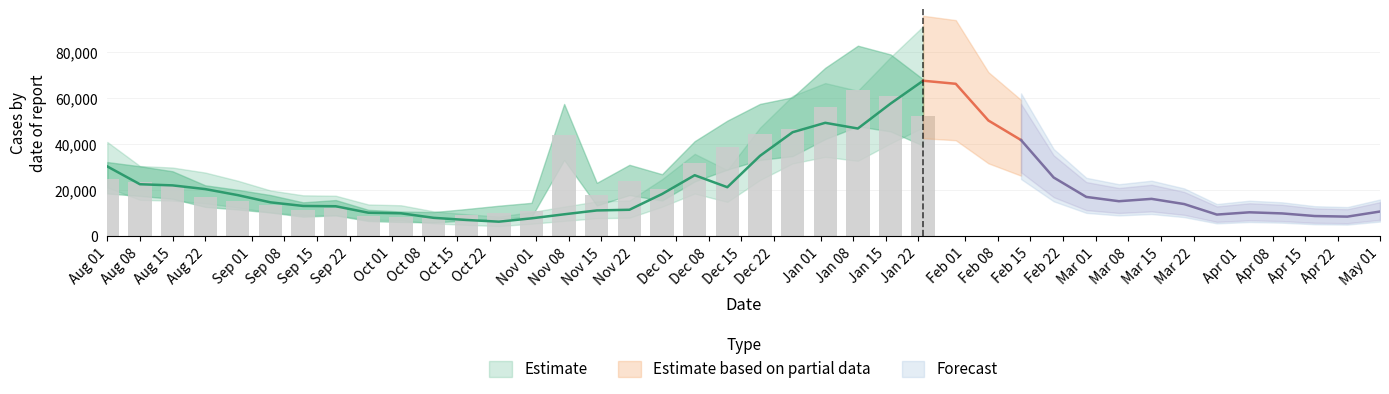

Which category has the highest value across all series?

2021-01-23